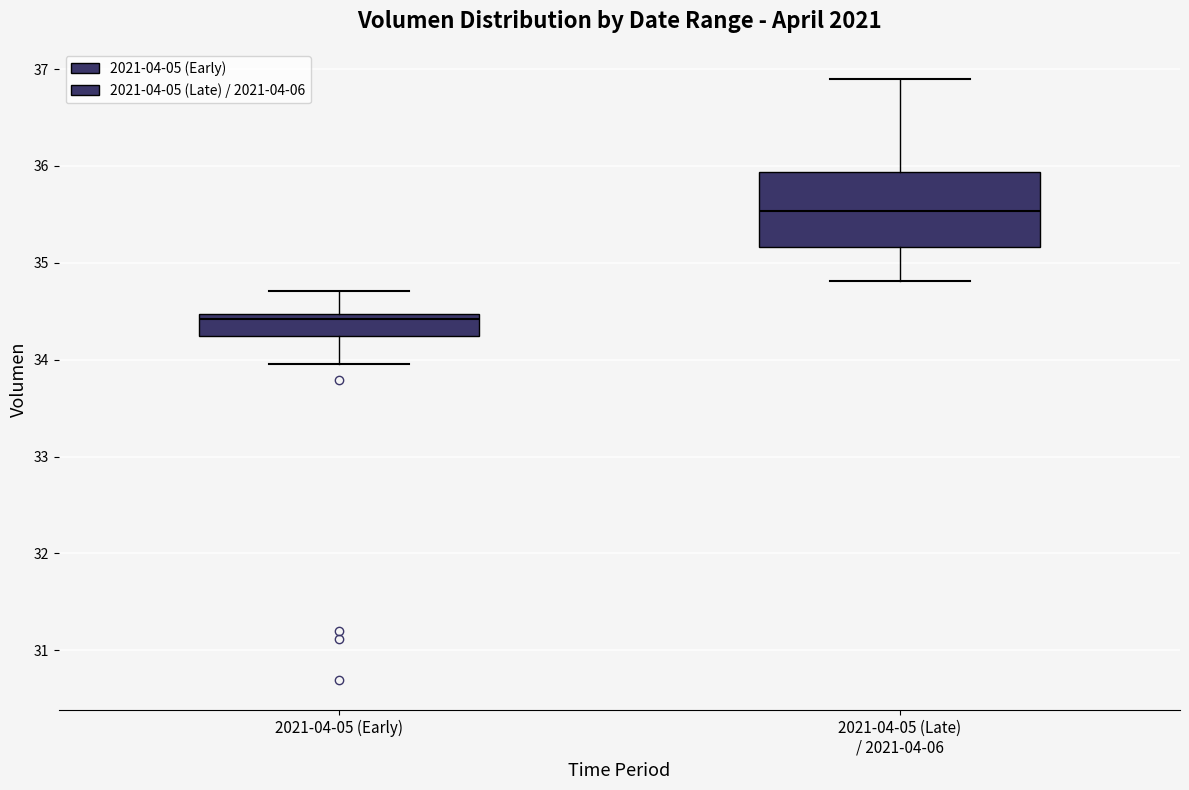

Where is the upper edge of the box for 2021-04-05 (Late) / 2021-04-06 on the y-axis? The values are not printed on the chart, so give them approximately, as read against the axis.

35.9